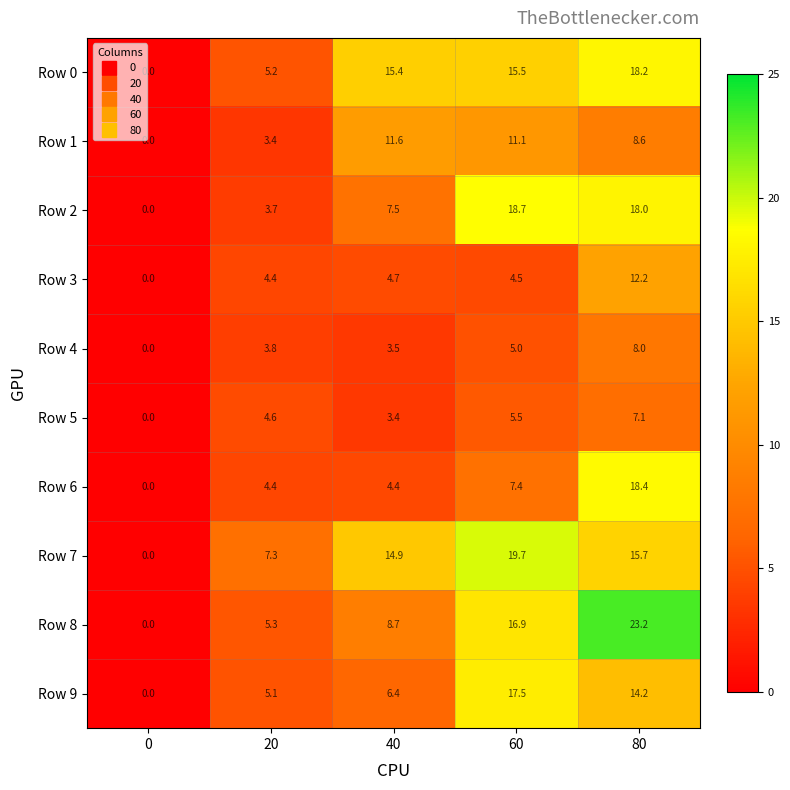

What is the sum of all Row 2 values?

47.9